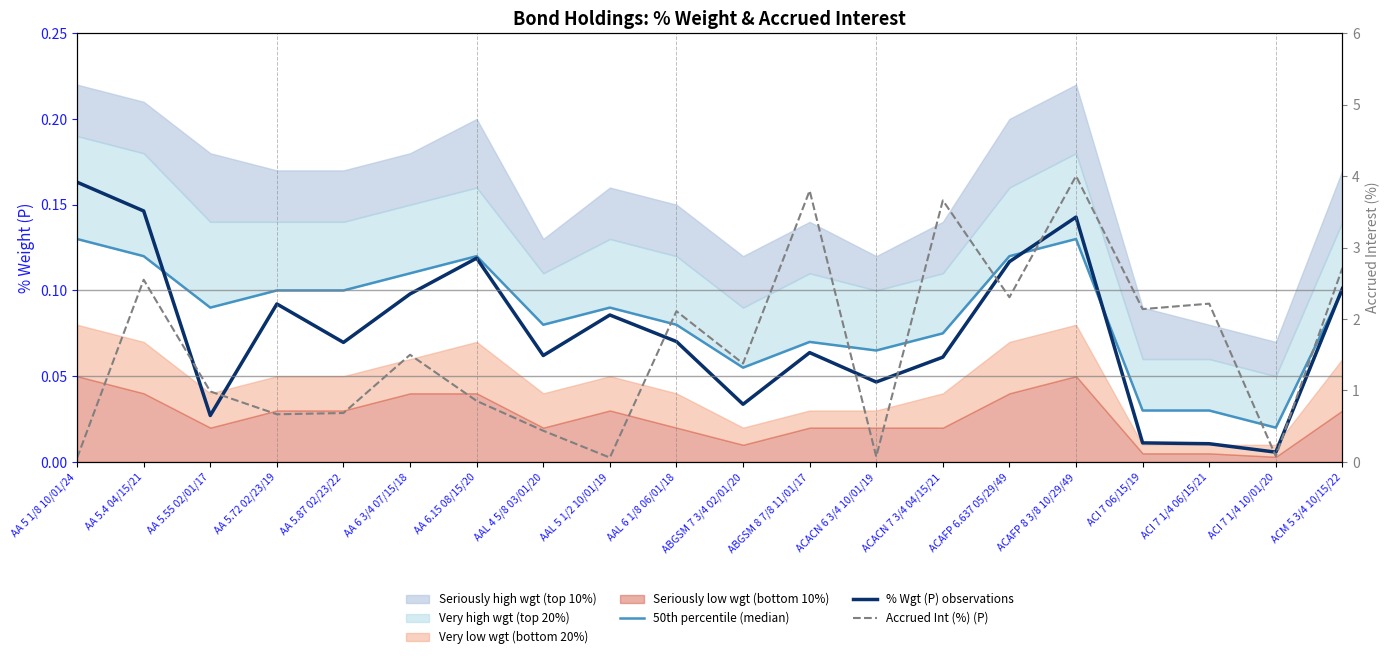

What is the difference between the 50th percentile (median) values at AAL 4 5/8 03/01/20 and ACI 7 06/15/19?

0.1